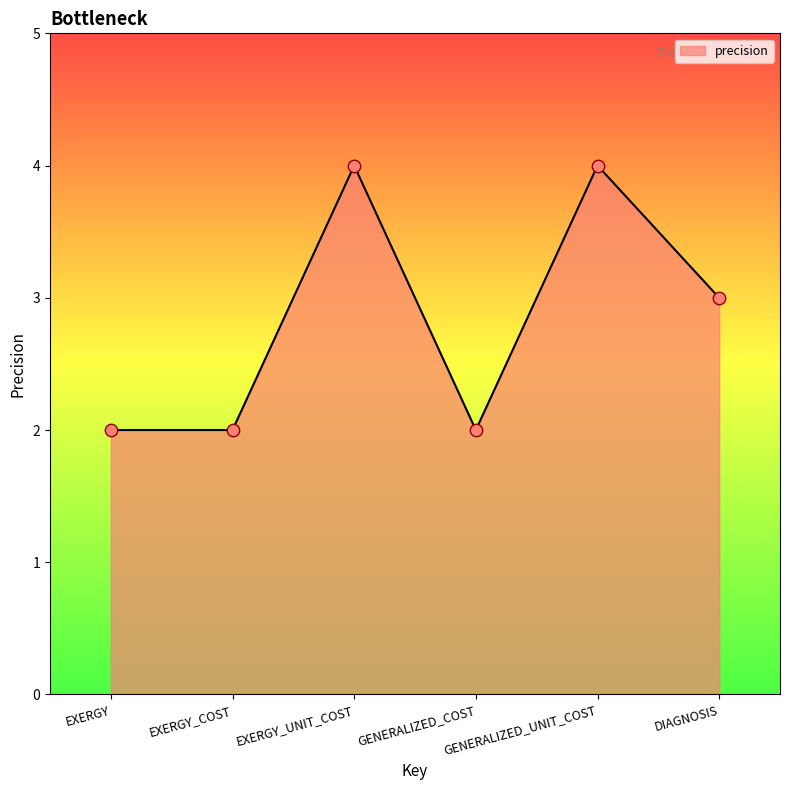

What is the ratio of the value at EXERGY_COST to the value at DIAGNOSIS?

0.7